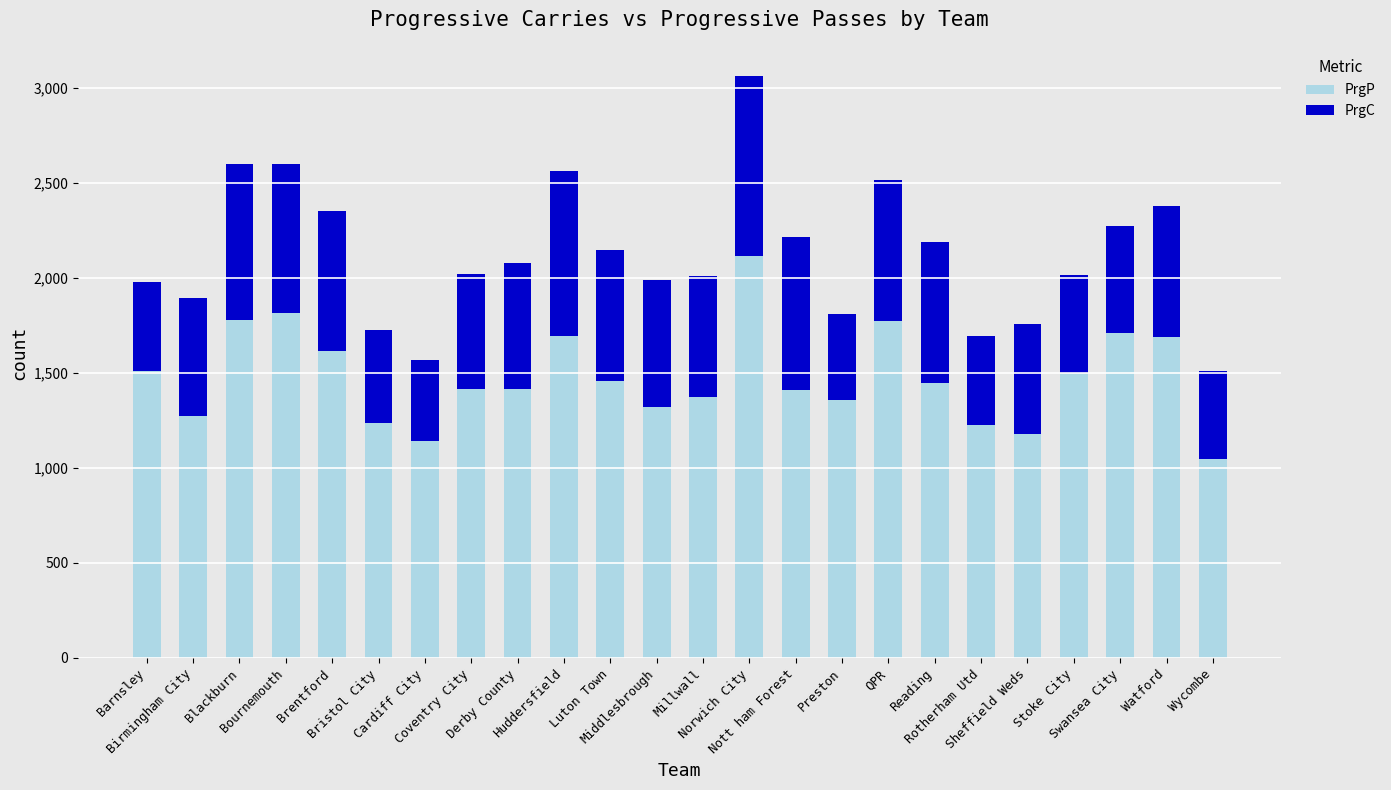

How many data points does each series have?

24